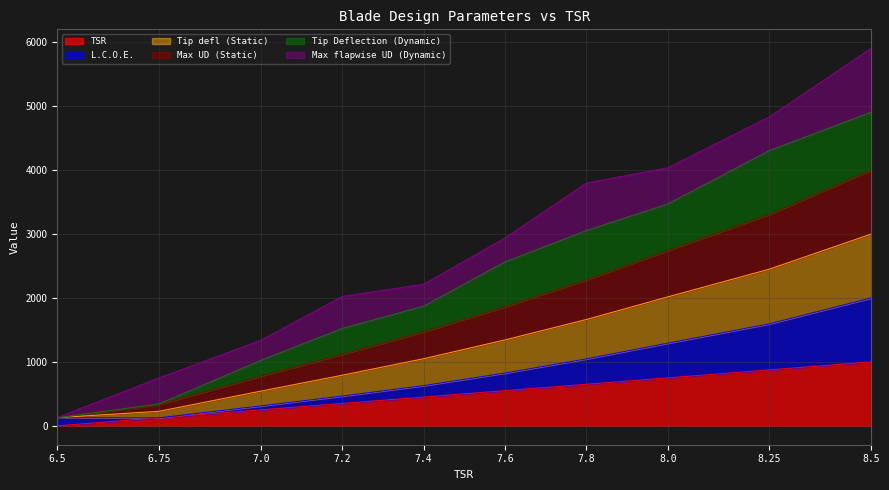

What is the total value across all series at 7.8?

3798.0